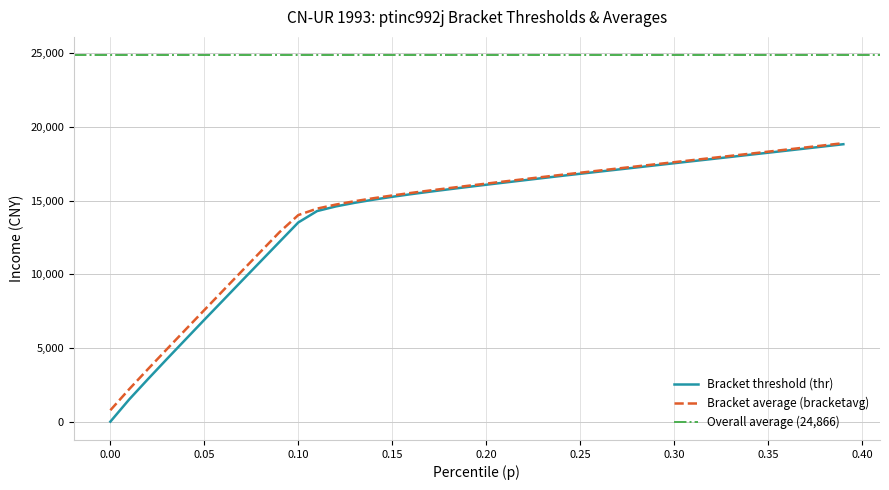

What is the highest value of the Bracket threshold (thr) series?

18826.1